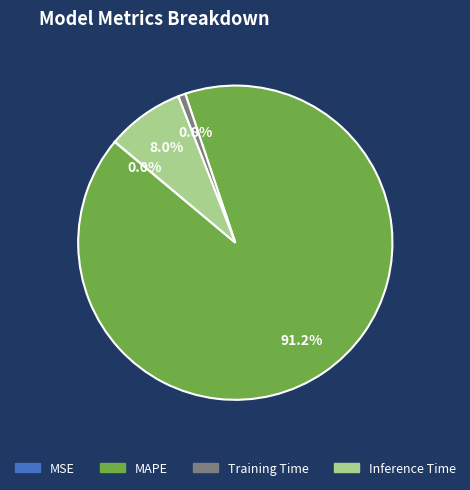

Which slice is the largest?

MAPE